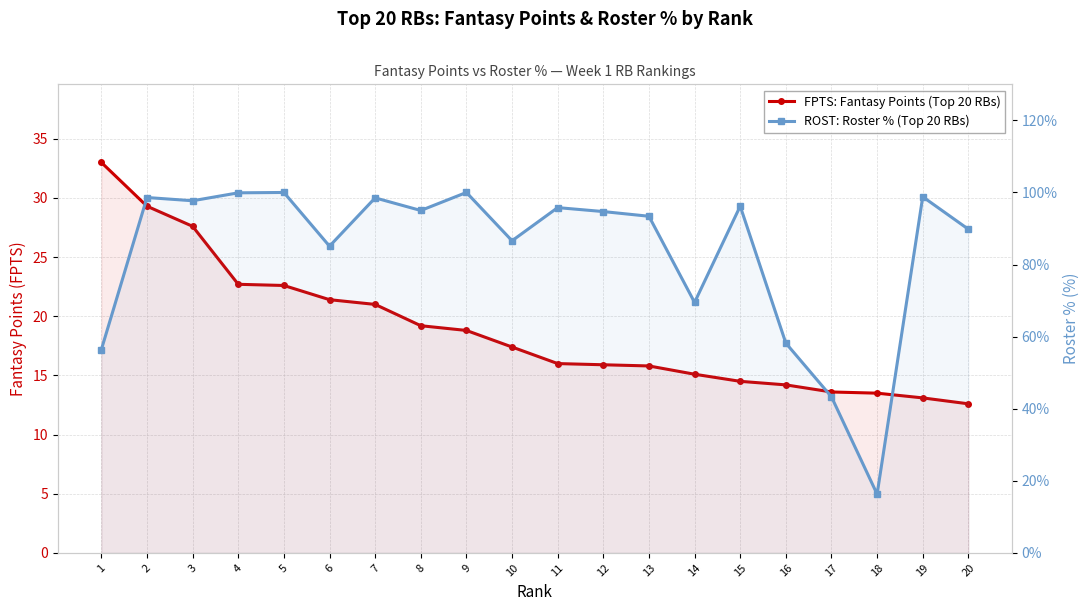

Rank the series by their average value, from highest to lowest.

ROST: Roster % (Top 20 RBs), FPTS: Fantasy Points (Top 20 RBs)